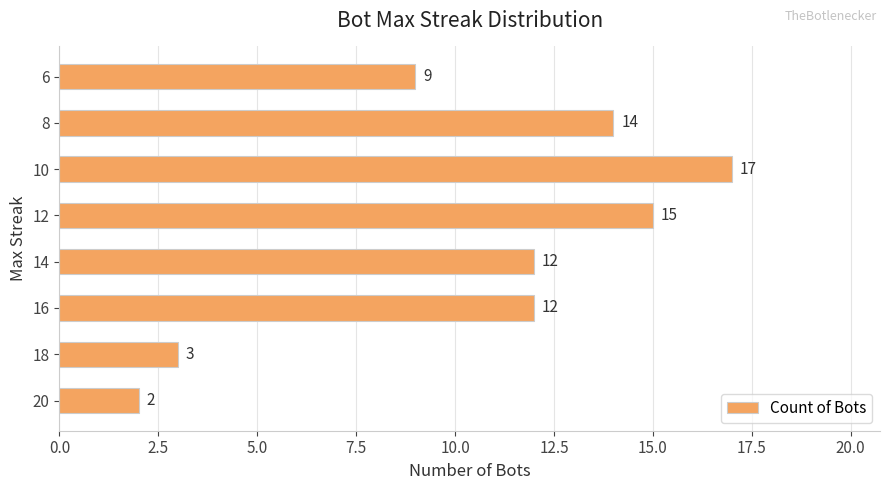

The chart shows a value of 3 at 18. True or false?

True